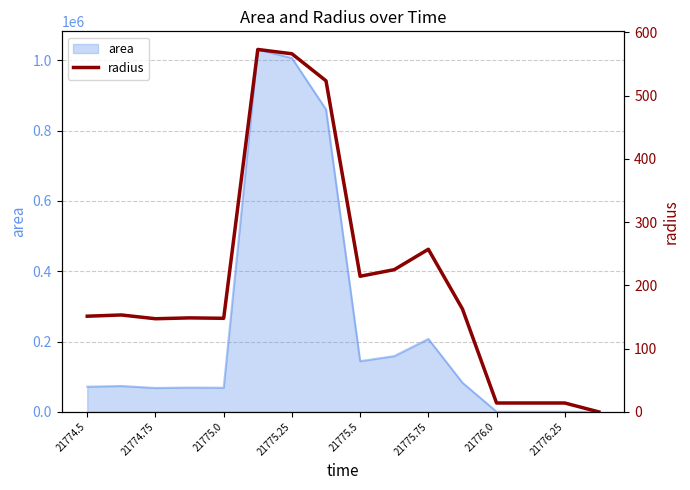

How many points are lower than both their immediate neighbors (excluding endpoints)?

3